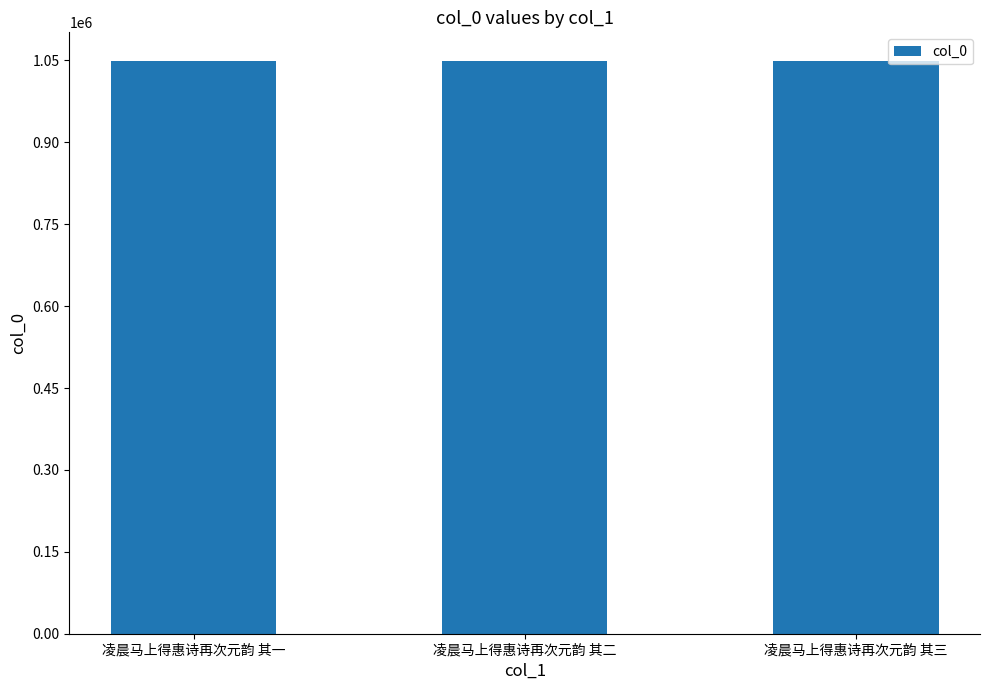

What is the sum of the values at 凌晨马上得惠诗再次元韵 其三 and 凌晨马上得惠诗再次元韵 其一?

2098206